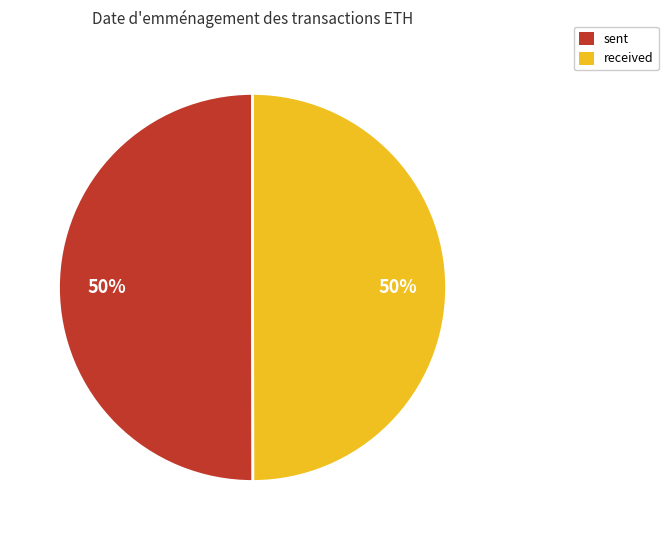

Do received and sent together represent more than half of the pie?

Yes